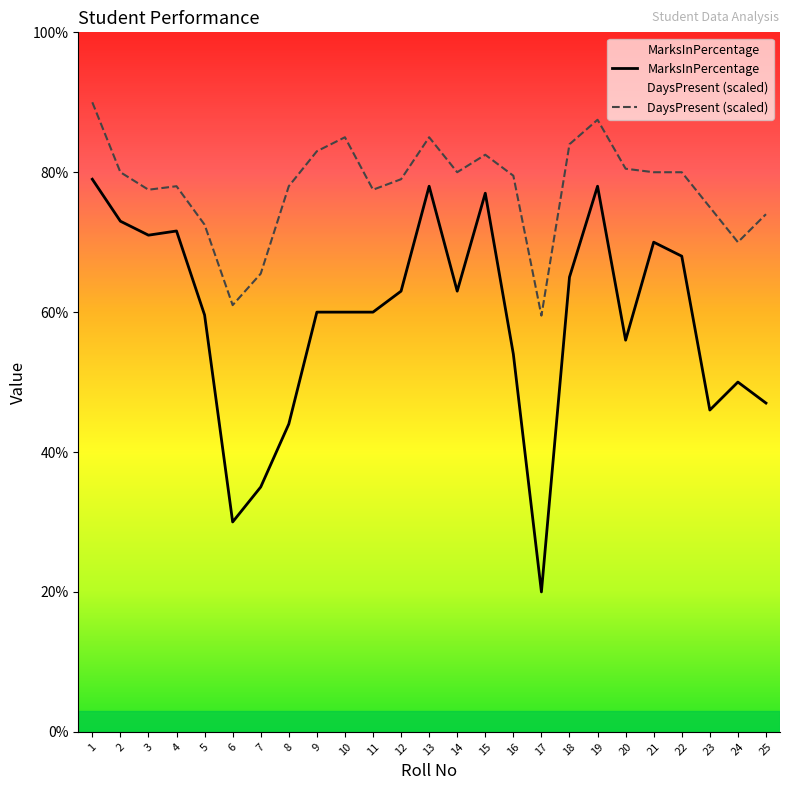

Reading right to left, extract all data points from this chart.

MarksInPercentage: 47.0	50.0	46.0	68.0	70.0	56.0	78.0	65.0	20.0	54.0	77.0	63.0	78.0	63.0	60.0	60.0	60.0	44.0	35.0	30.0	59.6	71.6	71.0	73.0	79.0
DaysPresent (scaled): 74.0	70.0	75.0	80.0	80.0	80.5	87.5	84.0	59.5	79.5	82.5	80.0	85.0	79.0	77.5	85.0	83.0	78.0	65.5	61.0	72.5	78.0	77.5	80.0	90.0